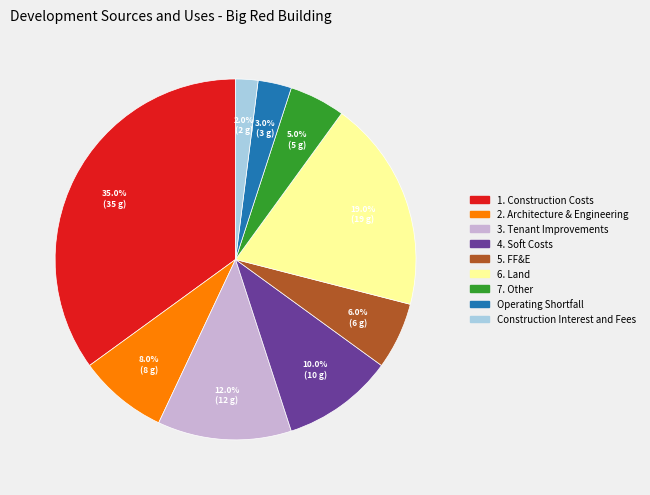

Rank the categories by value from lowest to highest.

Construction Interest and Fees, Operating Shortfall, 7. Other, 5. FF&E, 2. Architecture & Engineering, 4. Soft Costs, 3. Tenant Improvements, 6. Land, 1. Construction Costs